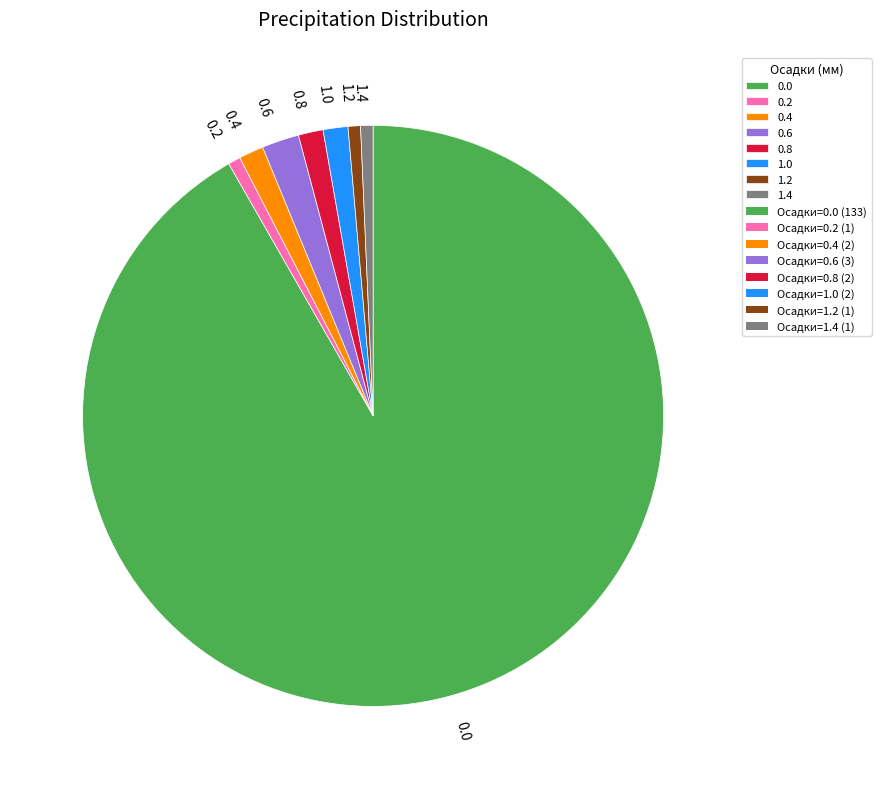

How many segments does this pie chart have?

8